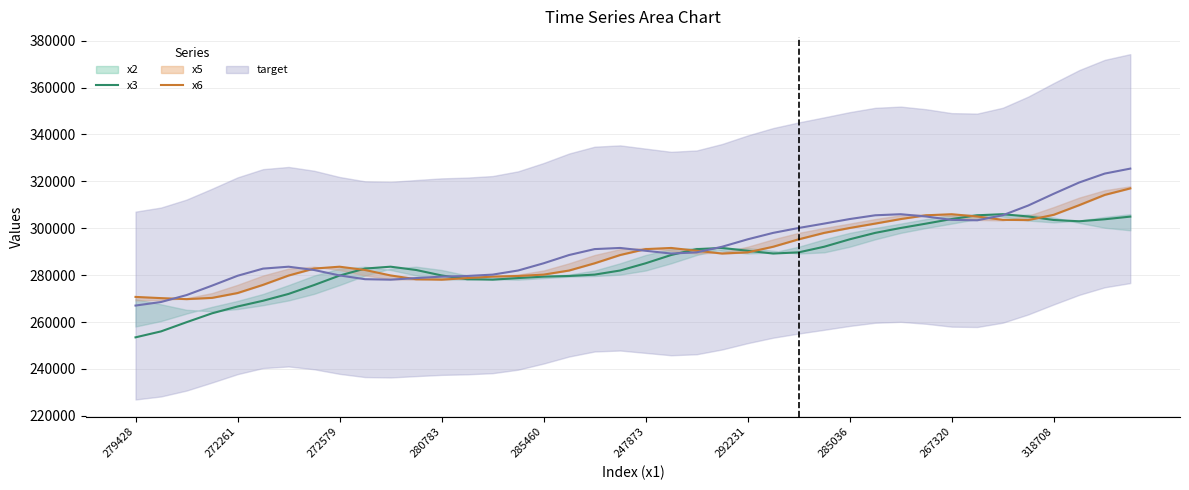

Reading left to right, transcribe all the data shown in this chart.

x3: 253480.4	256020.0	259937.1	263725.4	266635.7	269087.9	272001.1	275781.0	279824.9	282816.1	283613.9	282207.0	279884.3	278276.5	278081.6	278757.6	279375.1	279654.3	280233.3	281985.6	285068.5	288596.6	291118.7	291606.5	290407.2	289224.0	289726.1	292129.0	295289.5	298035.8	300124.8	301998.0	303935.0	305540.0	306002.5	305027.8	303531.4	302985.4	303842.1	304970.3
x6: 270726.8	270210.3	269784.0	270309.6	272377.2	275872.1	279842.3	282818.5	283613.9	282207.0	279884.3	278276.5	278081.6	278757.6	279375.1	279654.3	280233.3	281985.6	285068.5	288596.6	291118.7	291606.5	290407.2	289224.0	289726.1	292129.0	295289.5	298035.8	300124.8	301998.0	303934.3	305537.3	305994.8	305018.9	303600.1	303491.4	305746.8	309872.9	314236.3	317011.7